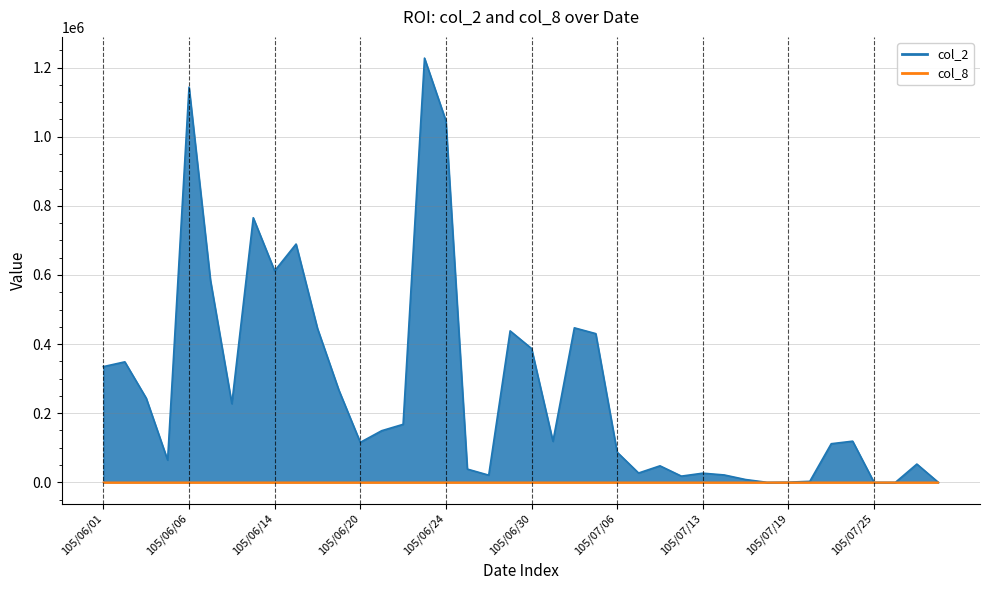

Reading left to right, transcribe all the data shown in this chart.

col_2: 334790	348600	243540	64360	1143510	584890	227520	765540	611950	689450	445280	266600	115620	149350	167780	1227530	1046100	38290	20700	438140	387170	118620	447010	430240	87110	26900	47700	17900	26420	21300	8050	0	470	2880	111660	119040	0	0	52800	0
col_8: 16	25	18	5	30	23	9	19	41	38	33	13	13	16	14	46	43	6	3	10	28	9	11	15	9	4	8	3	7	4	3	0	1	1	6	13	0	0	1	0